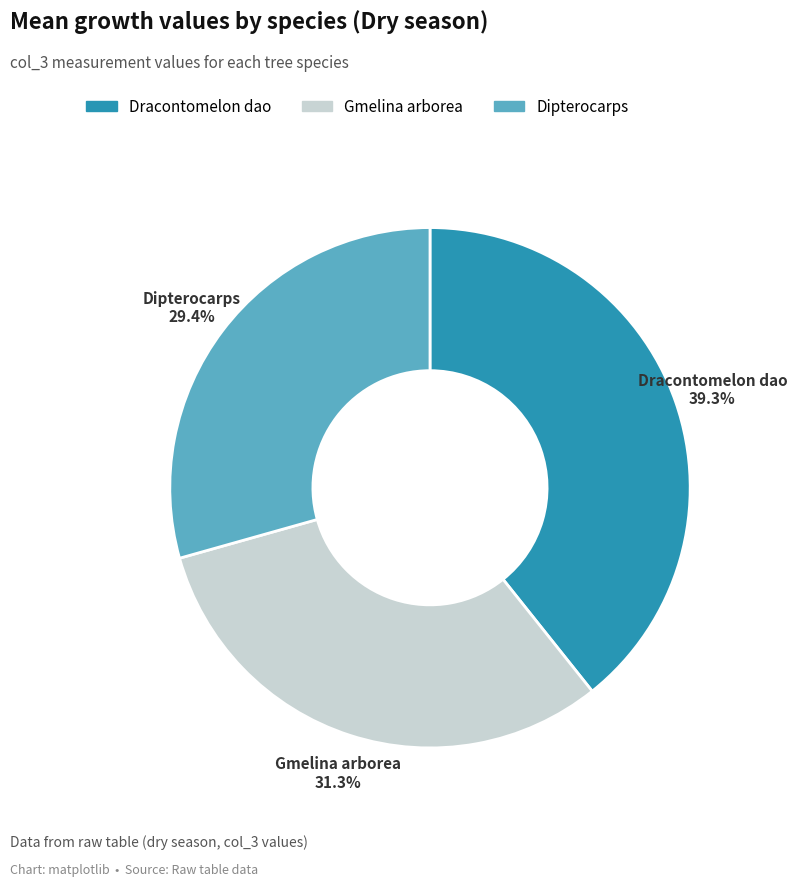

To the nearest percent, what is the combined percentage of Dipterocarps and Gmelina arborea?

61%